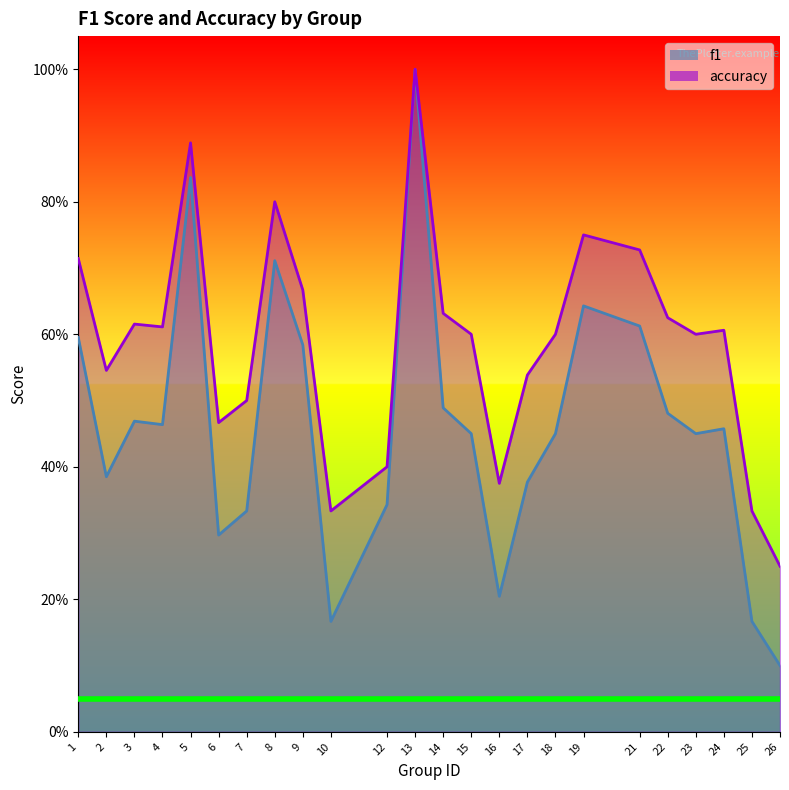

What is the maximum value for accuracy?

1.0